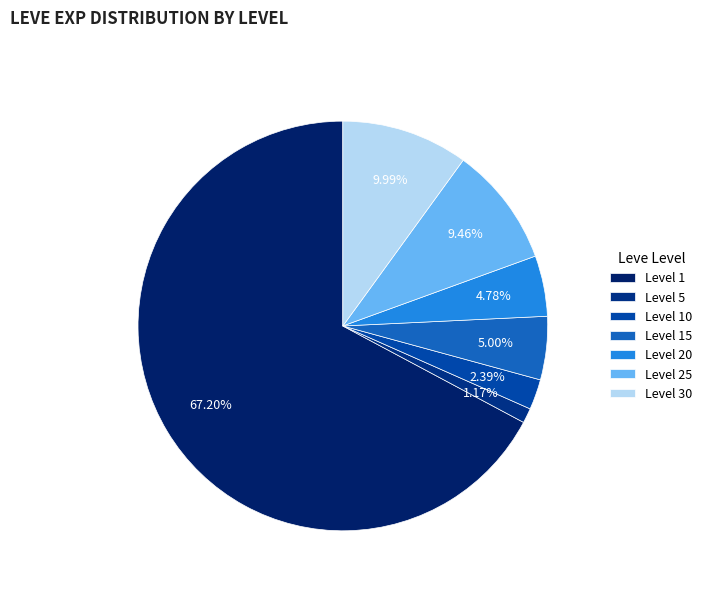

Count the number of slices in the pie.

7